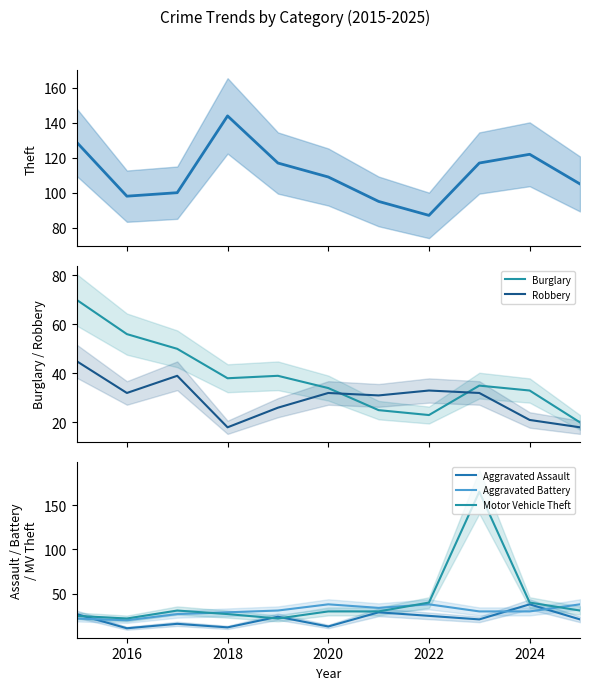

True or false: Robbery and Theft cross at least once.

False